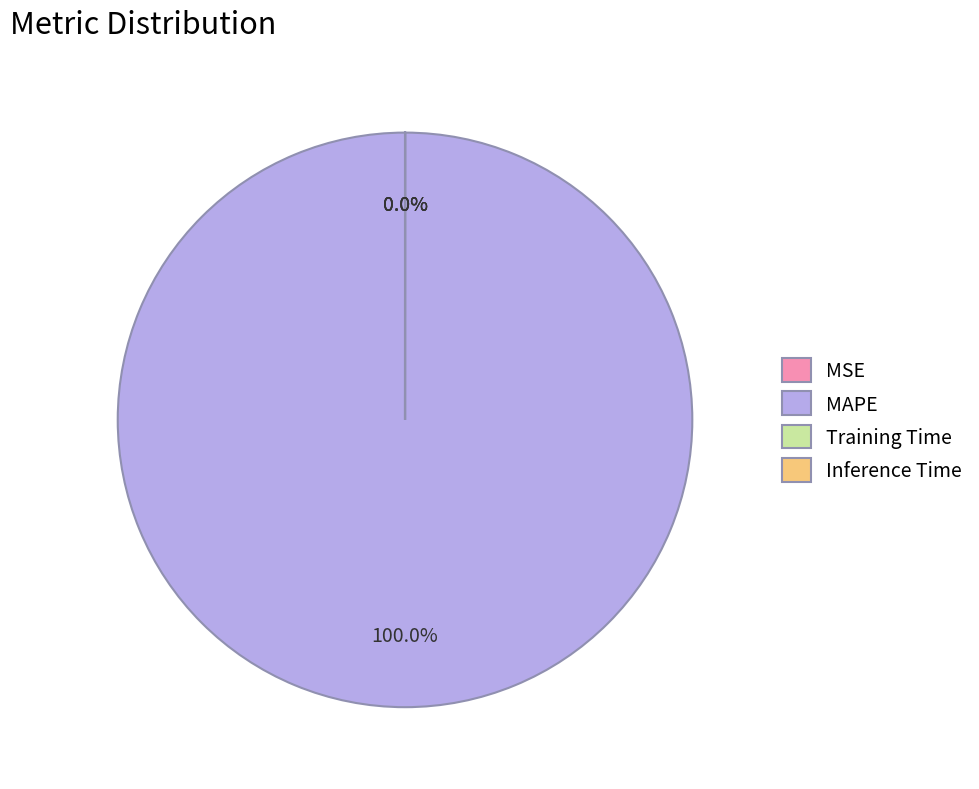

Count the number of slices in the pie.

4